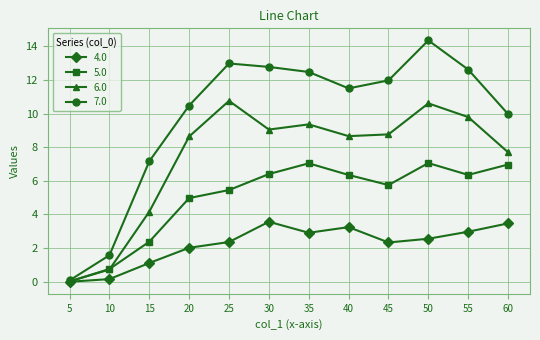

Which series has the largest total across all categories?

7.0